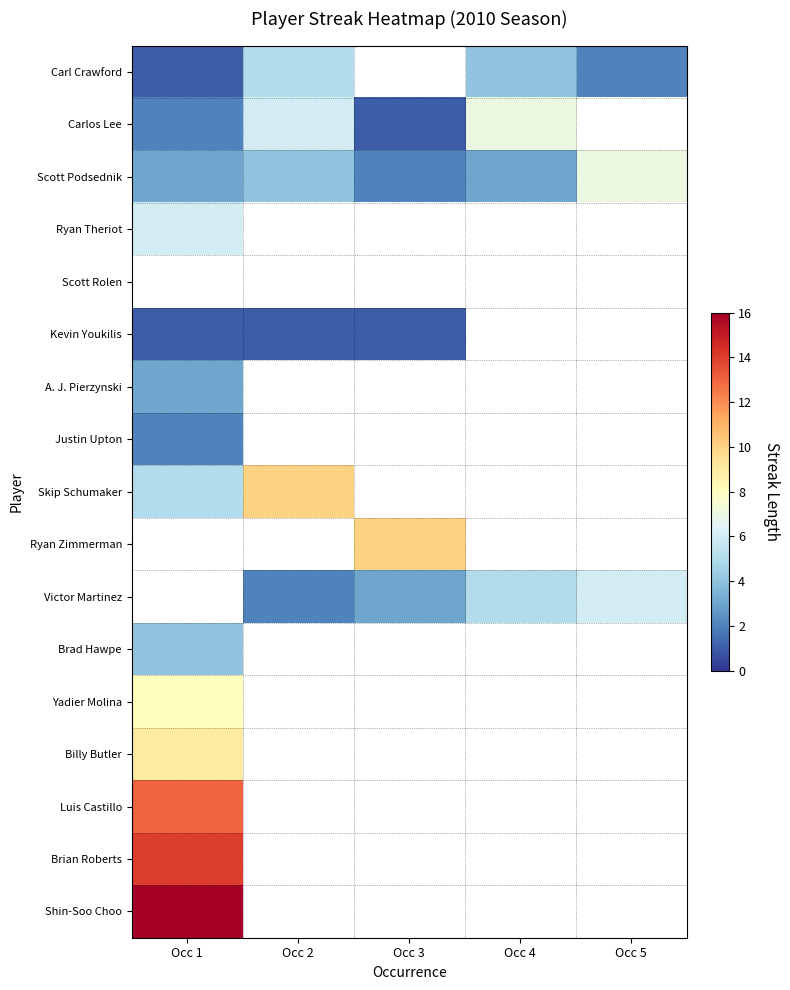

Which label corresponds to the smallest value in the chart?

Occ 1